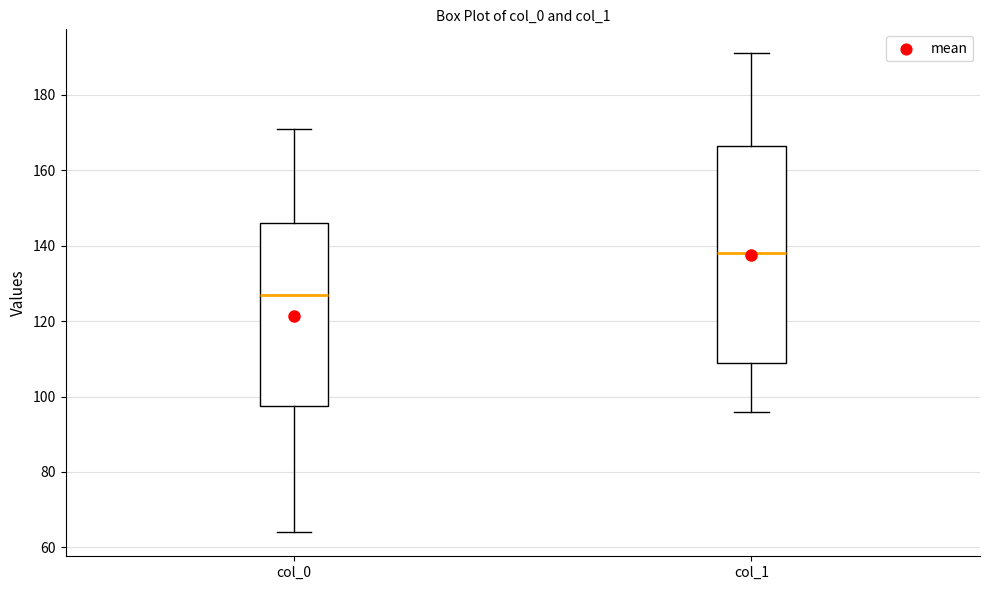

Reading left to right, transcribe this box plot: for each box, give where its median line is, the range the box spans, and where its two whiskers end, as read against the y-axis. The values are not printed on the chart, so give them approximately, as read against the axis.

col_0: median 128, box 98 to 146, whiskers 64 to 172
col_1: median 138, box 110 to 166, whiskers 96 to 192